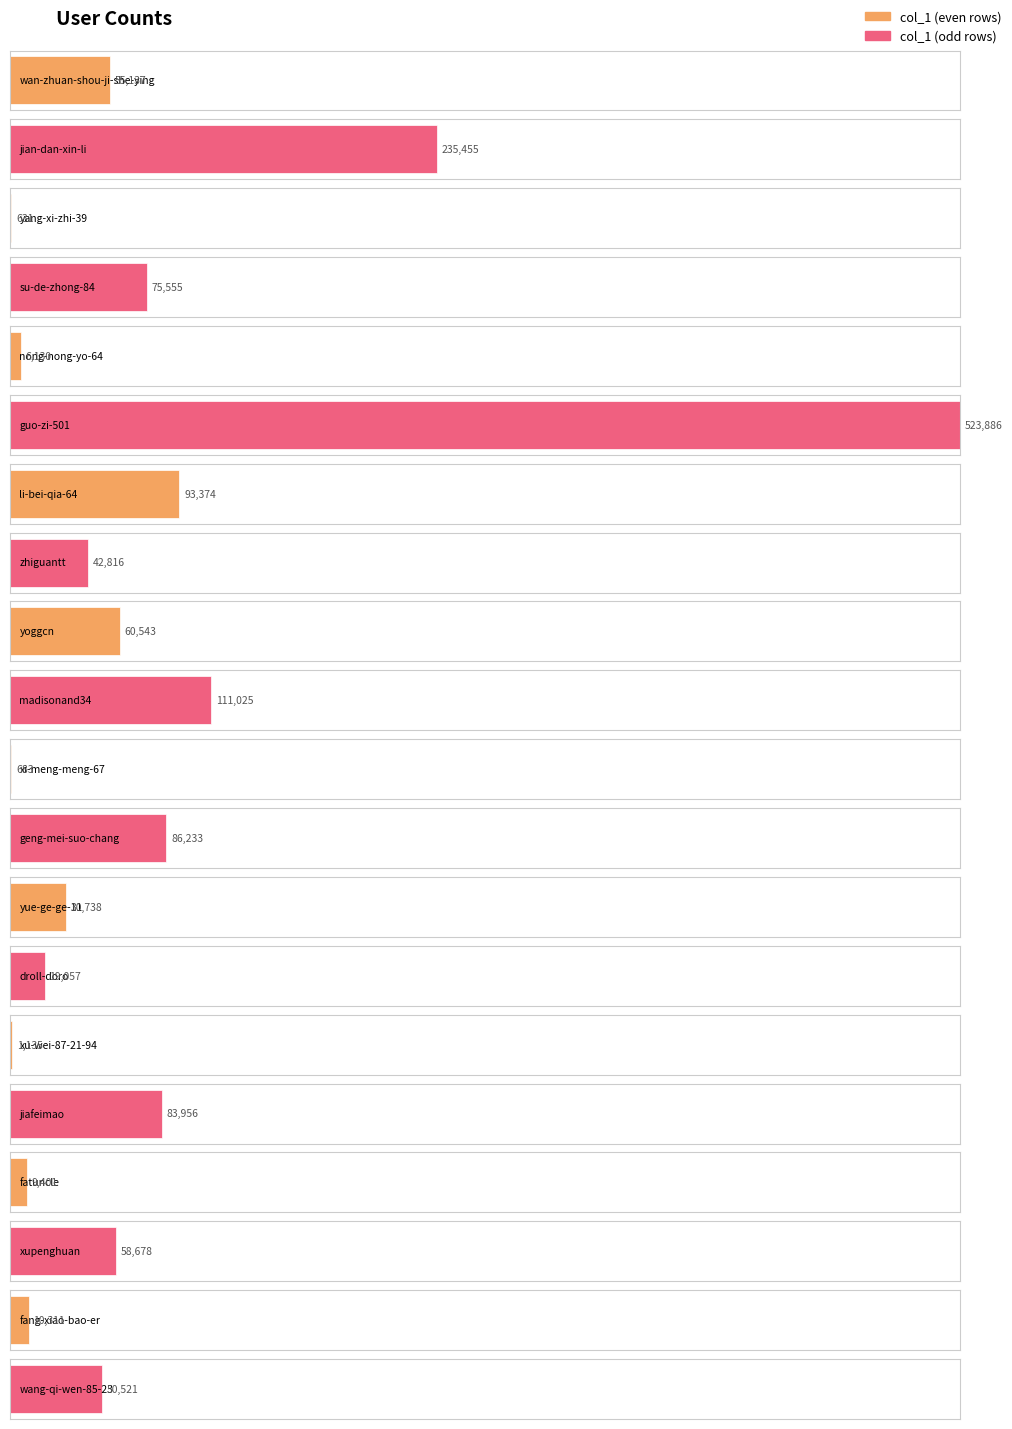

List the labels in order of value, smallest first.

yang-xi-zhi-39, xi-meng-meng-67, xu-wei-87-21-94, nong-nong-yo-64, fatuncle, fang-xiao-bao-er, droll-doro, yue-ge-ge-11, zhiguantt, wang-qi-wen-85-23, wan-zhuan-shou-ji-she-ying, xupenghuan, yoggcn, su-de-zhong-84, jiafeimao, geng-mei-suo-chang, li-bei-qia-64, madisonand34, jian-dan-xin-li, guo-zi-501